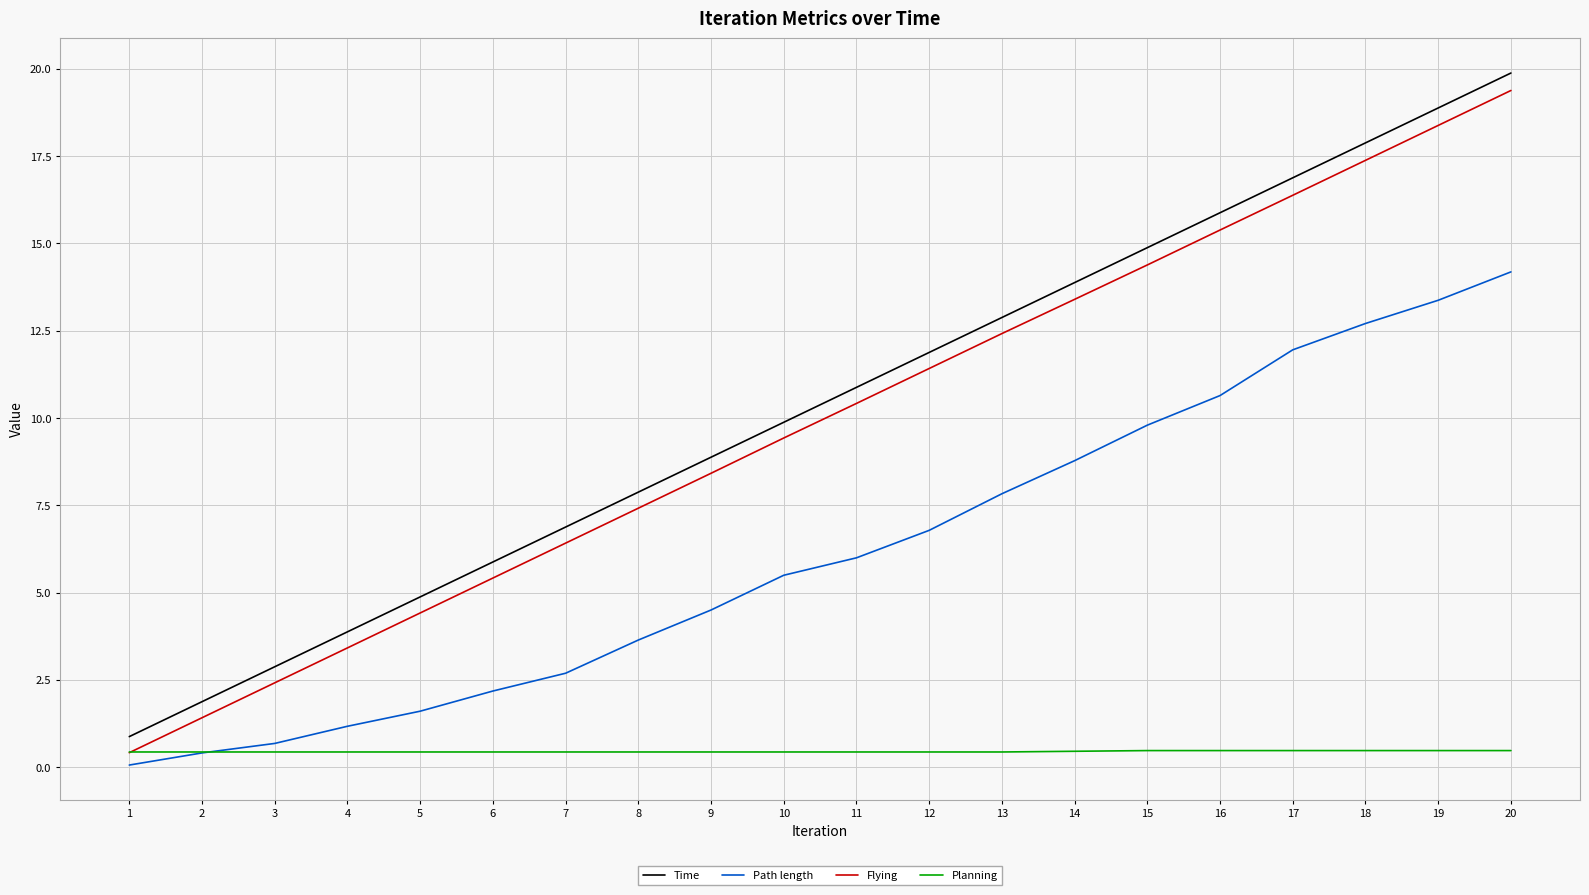

Which category has the highest value across all series?

20